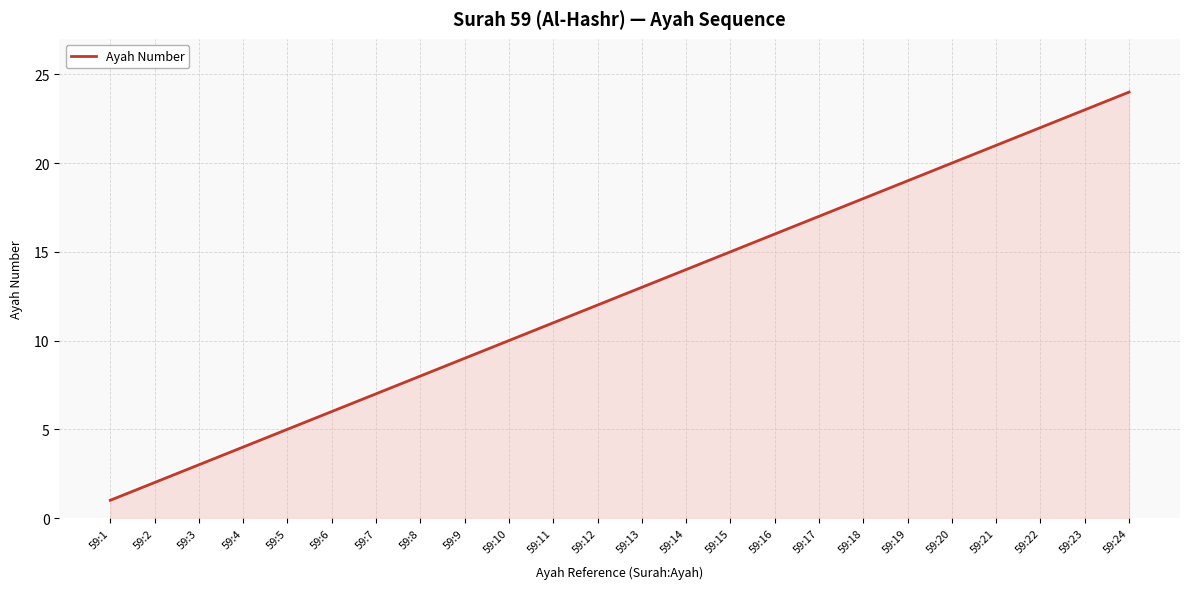

The chart shows a value of 8 at 59:19. True or false?

False